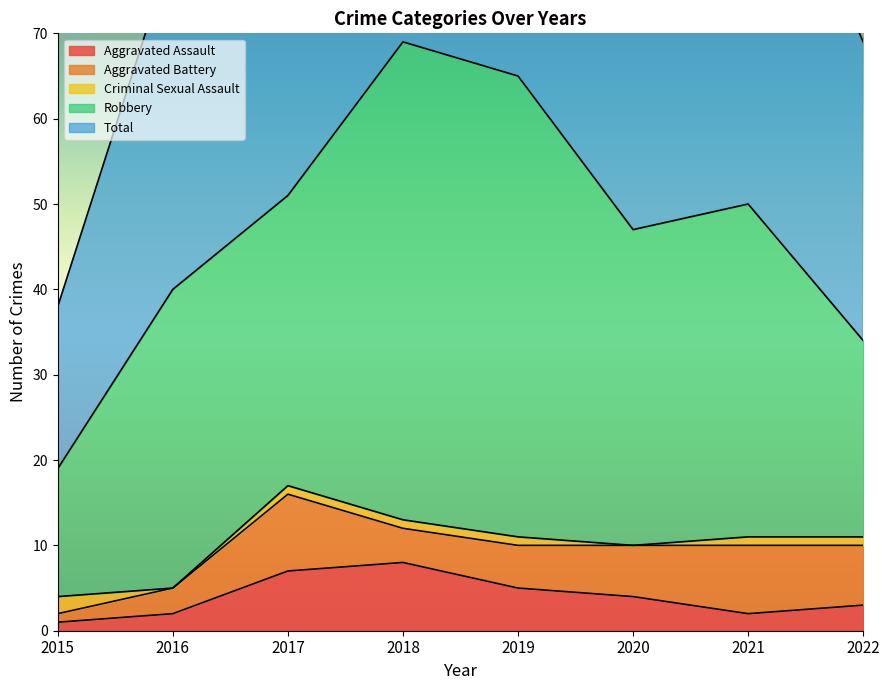

At 2020, list the series in order from largest to smallest.

Total, Robbery, Aggravated Battery, Aggravated Assault, Criminal Sexual Assault